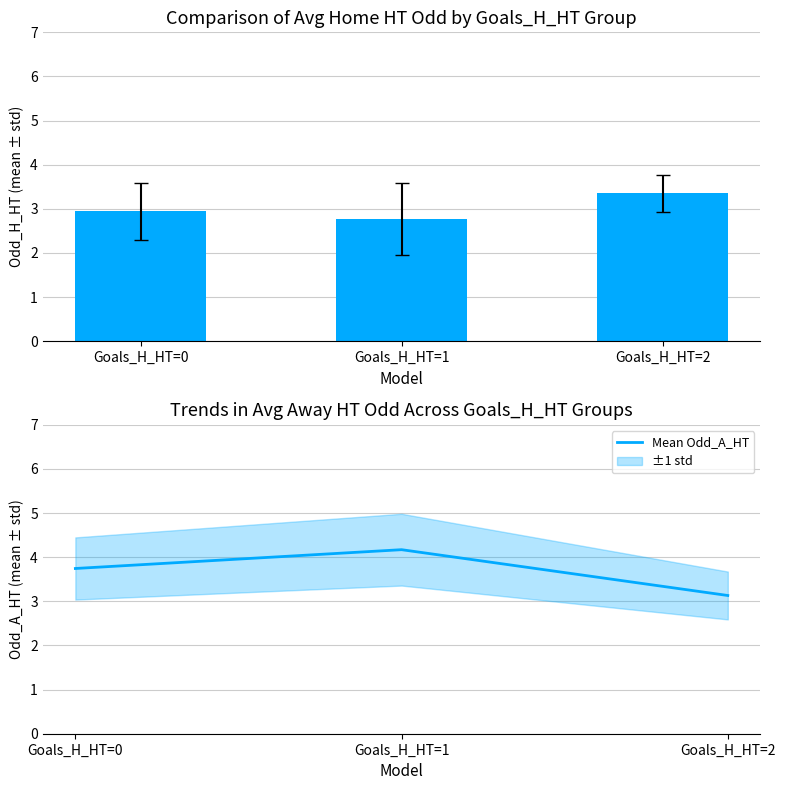

Which series has the widest spread of values?

Mean Odd_A_HT